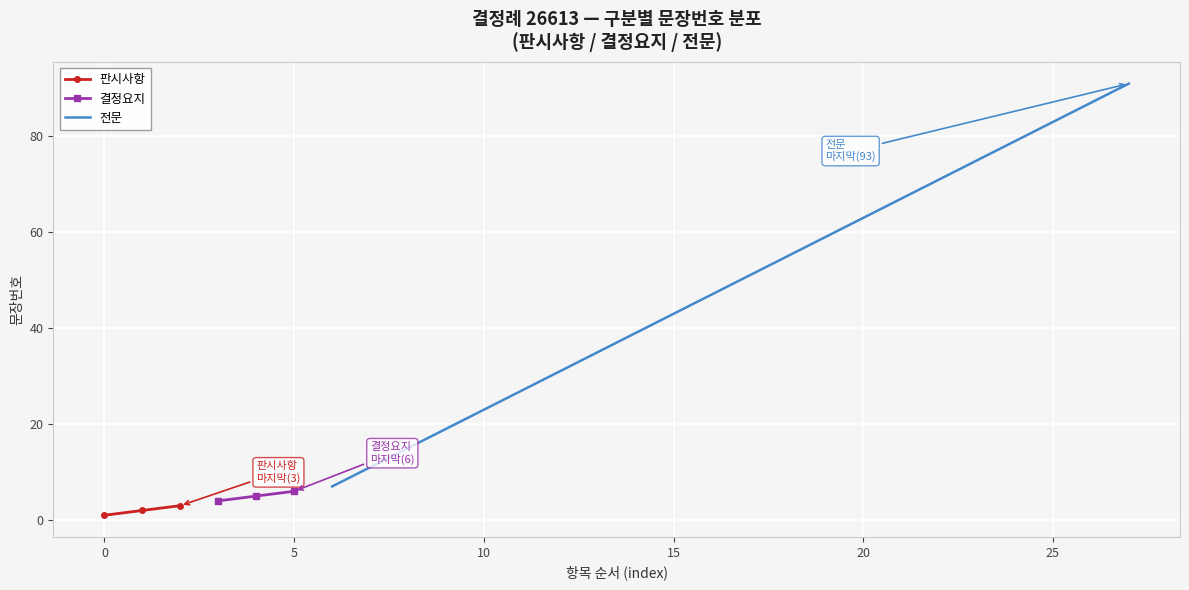

How many data points in 판시사항 are less than 2?

1